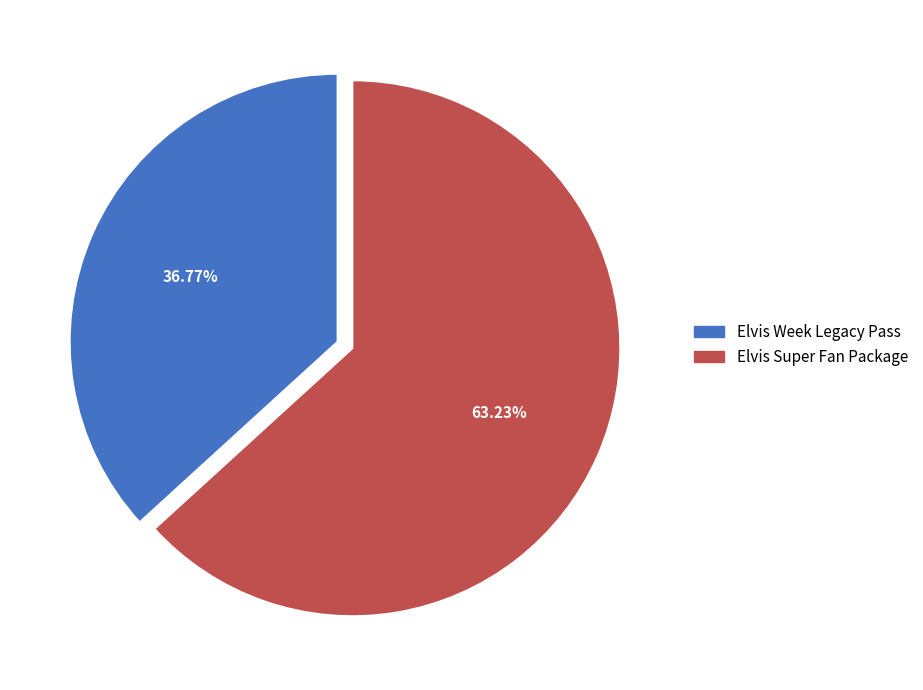

Which slice is the largest?

Elvis Super Fan Package